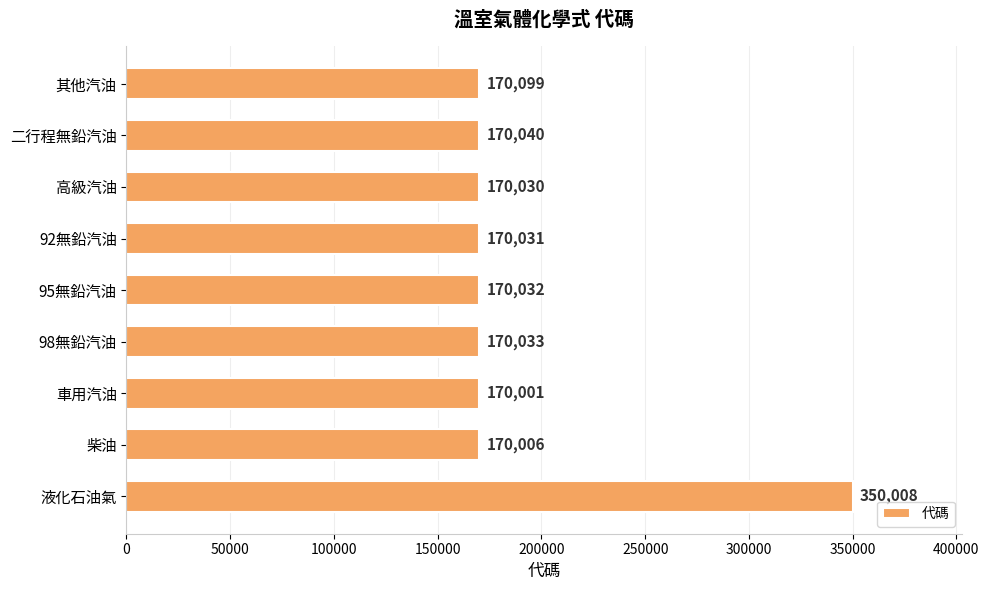

Are the bars horizontal?

Yes